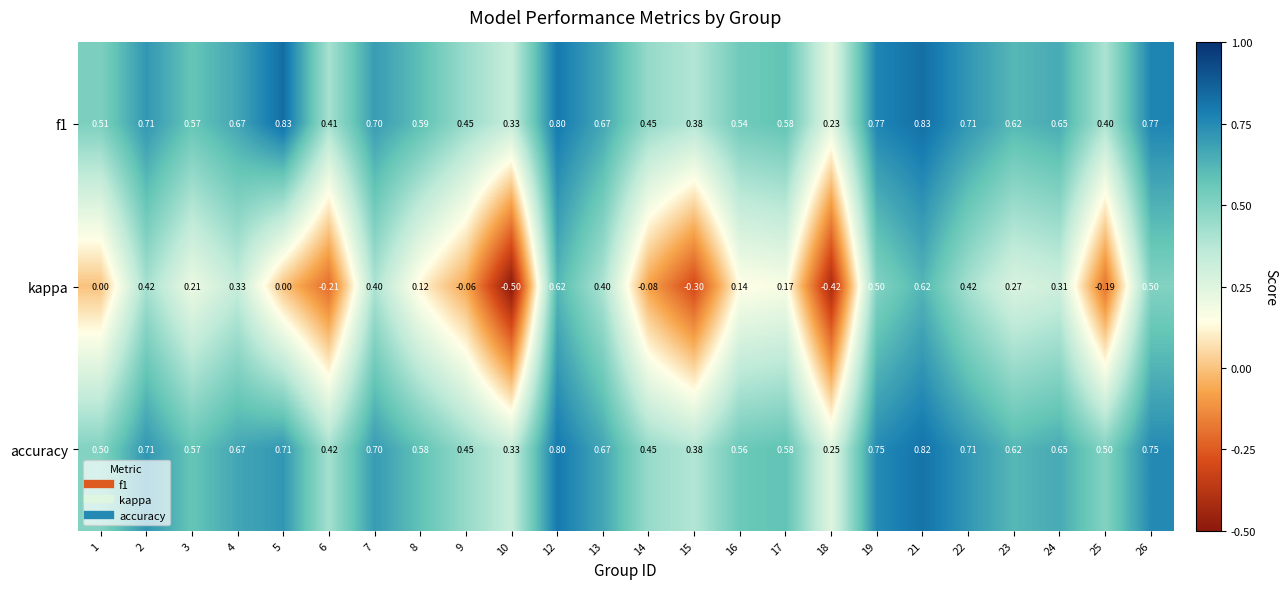

Is the value of accuracy at 16 greater than the value of kappa at 17?

Yes